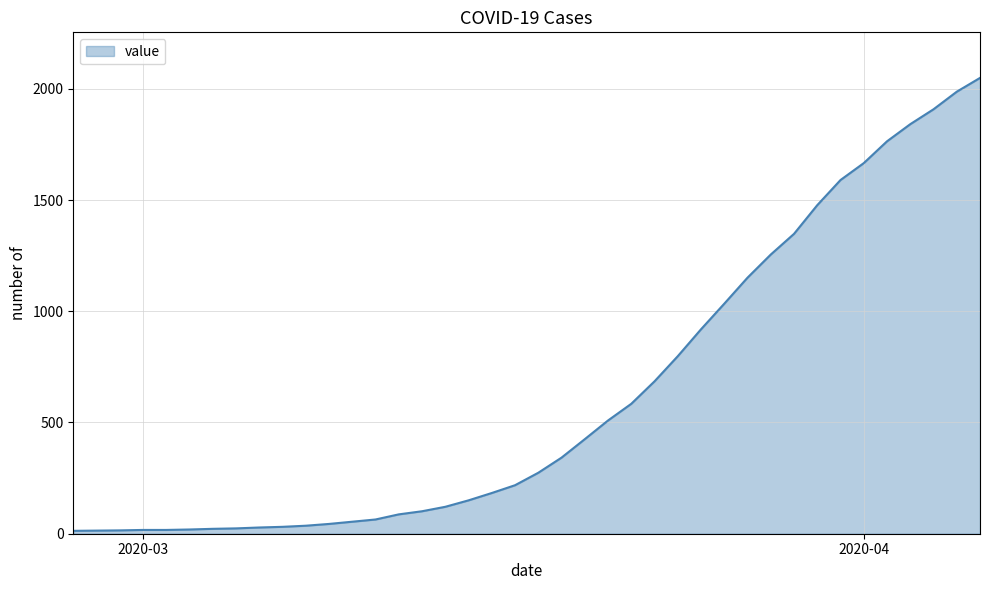

How many categories are shown in the chart?

40